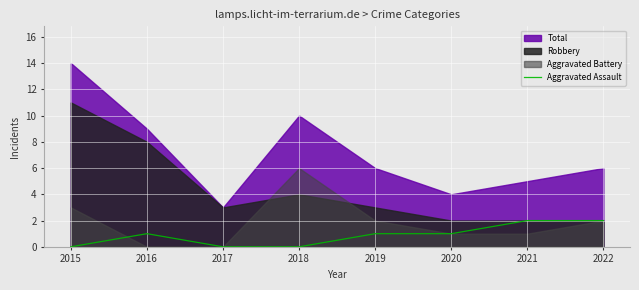

The value of Aggravated Assault at 2018 is -1. True or false?

False